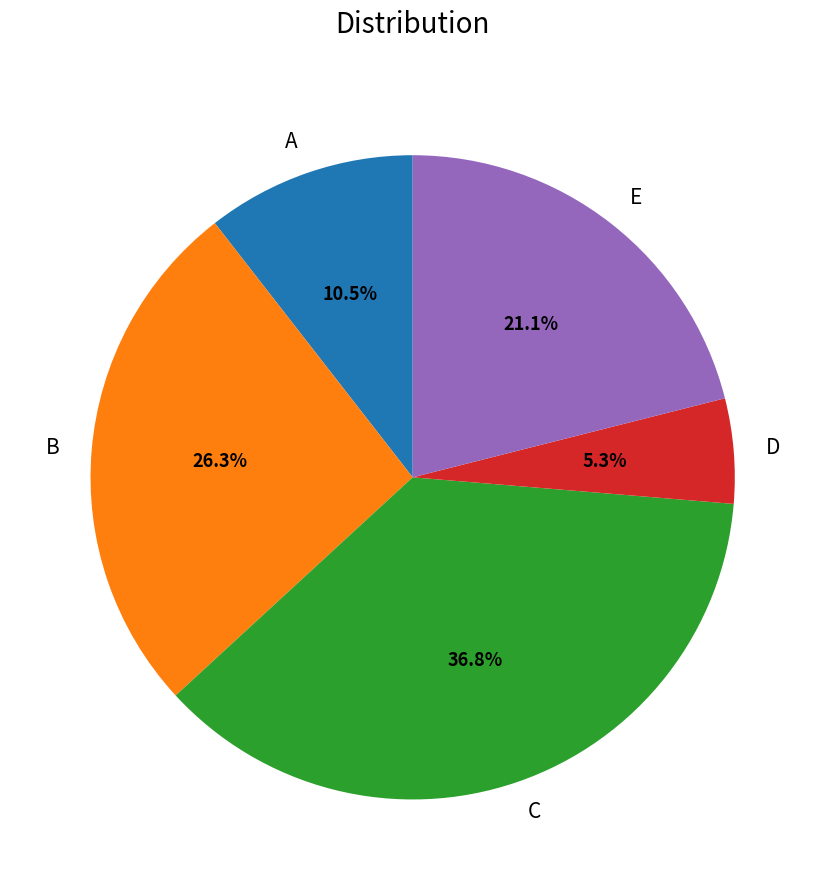

Does any single category account for the majority?

No